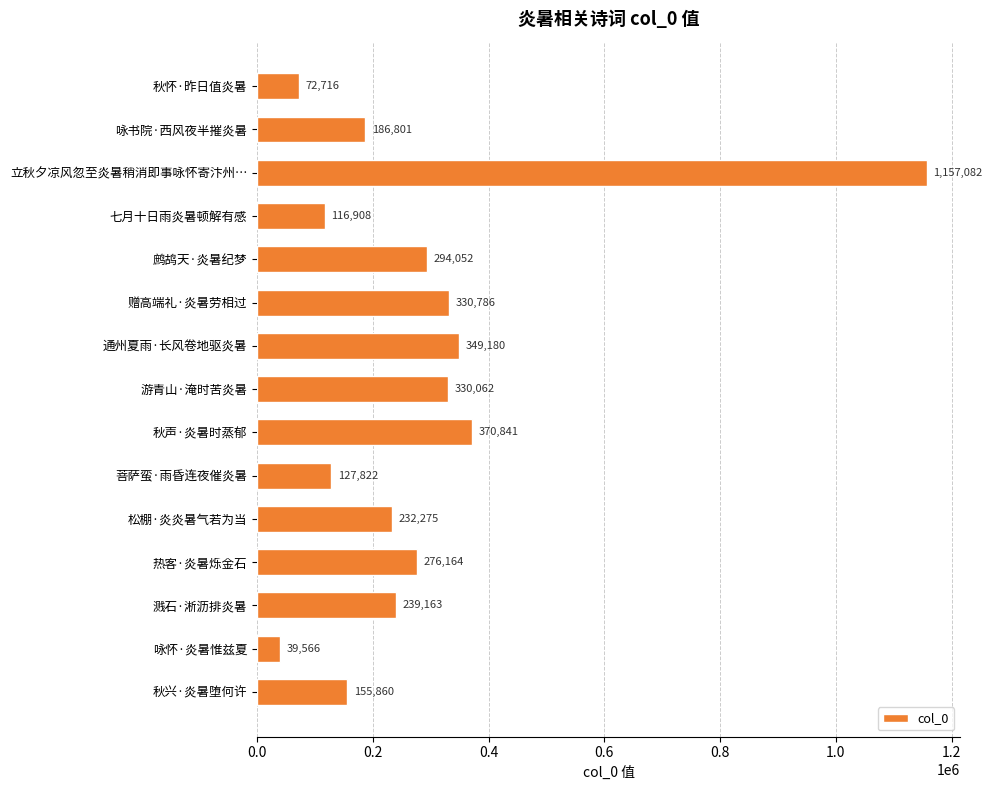

What is the minimum value shown in the chart?

39566